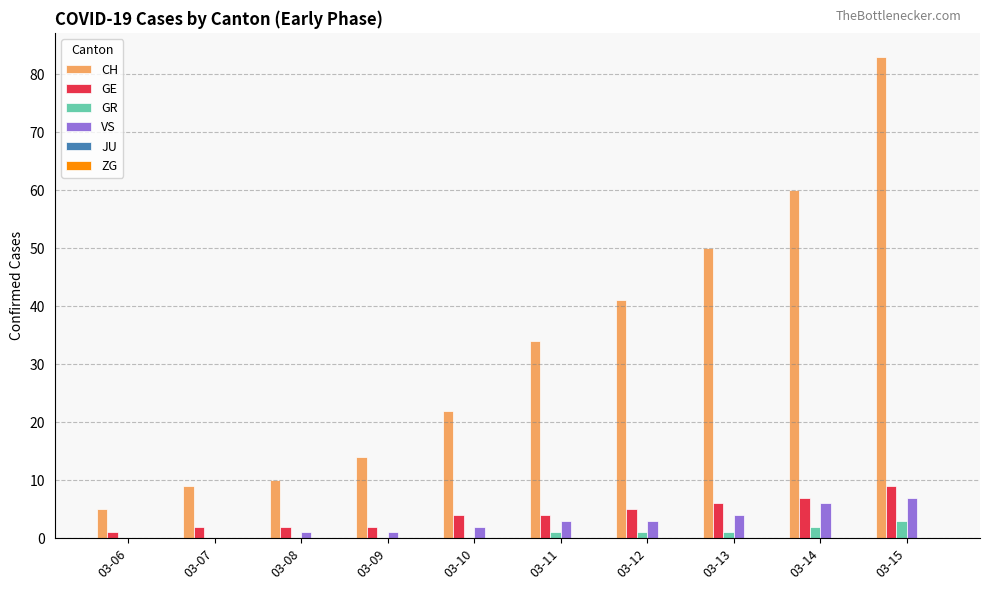

Which category has the highest value in the CH series?

03-15